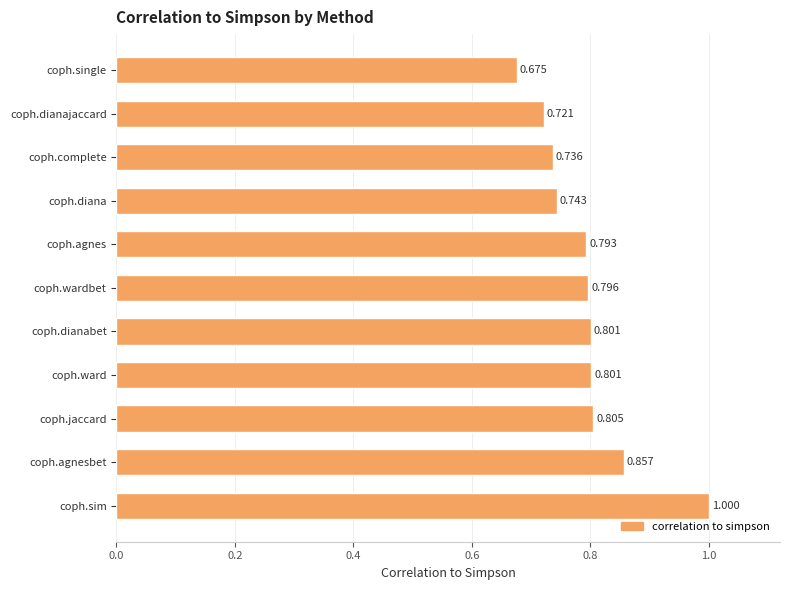

How many bars are there in total?

11